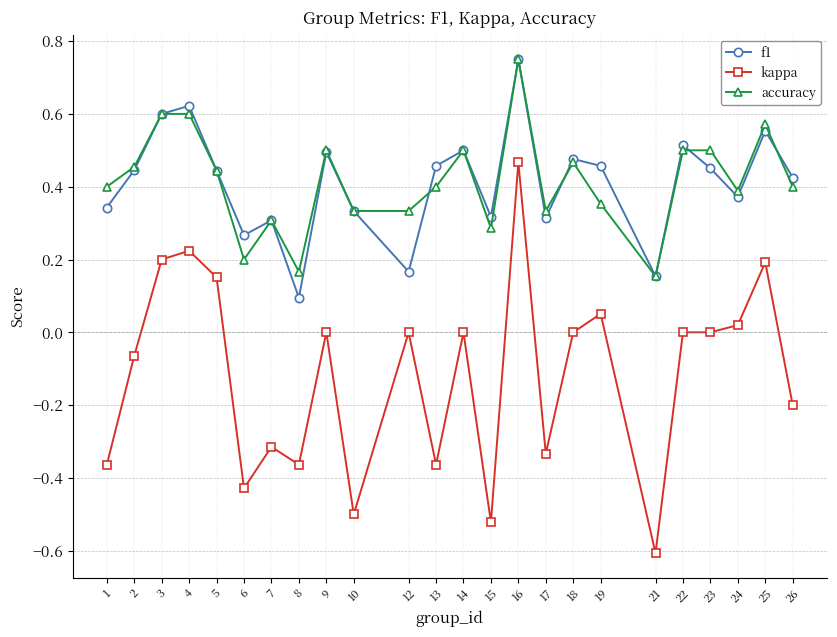

True or false: f1 has a value of 0.6 at 18.

False